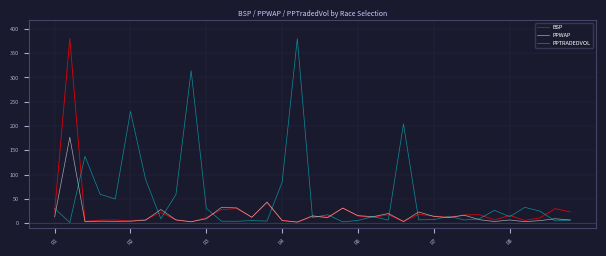

What is the maximum value shown in the chart?

380.0